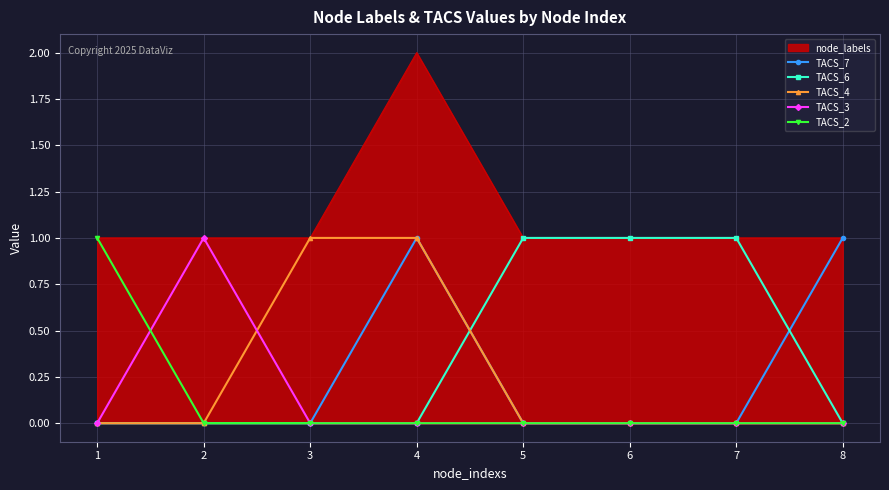

What is the total value across all series at 5?

1